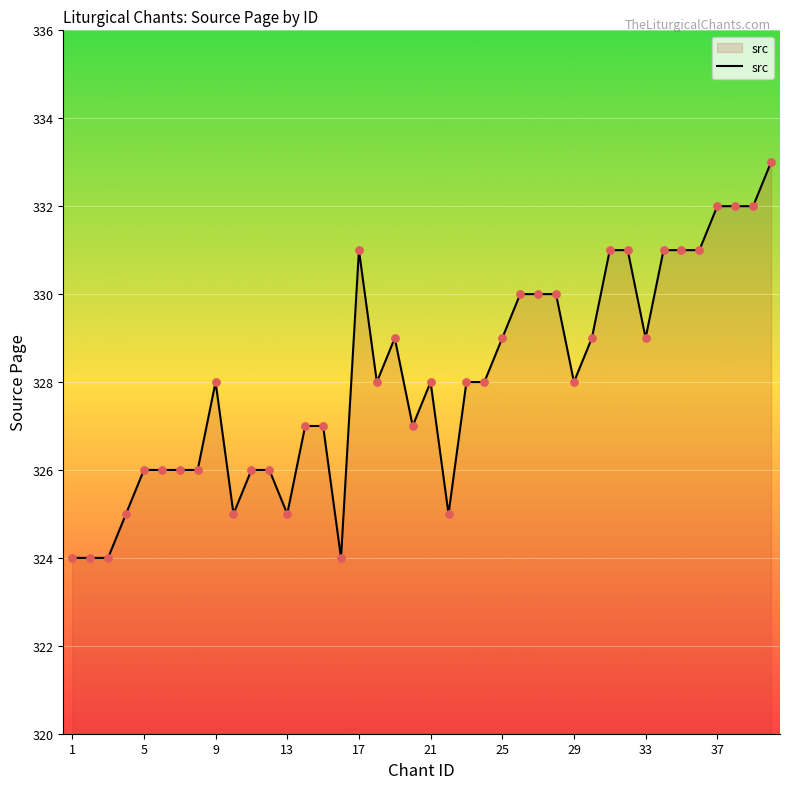

What is the difference between the maximum and minimum values?

9